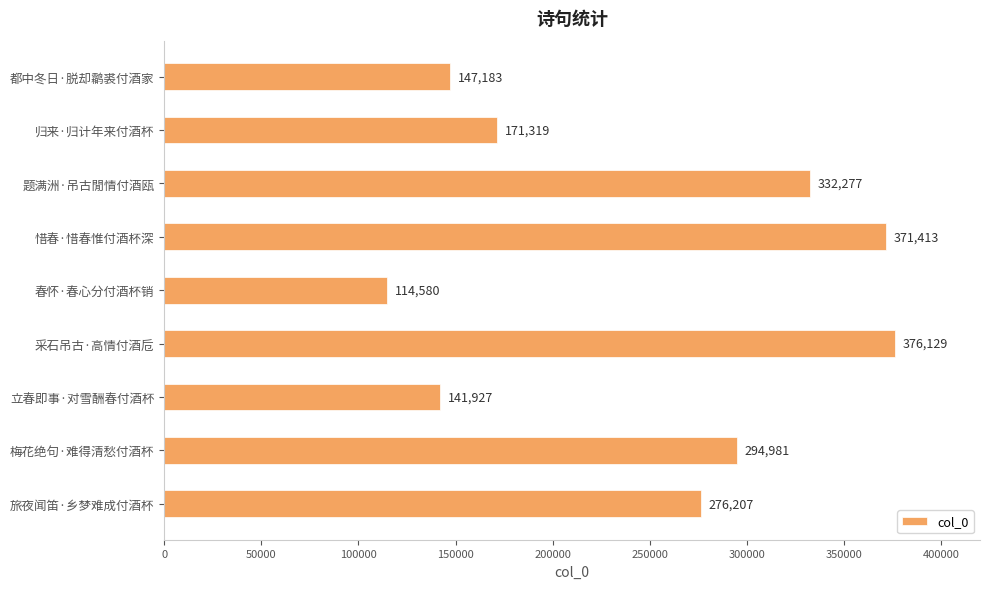

What is the smallest value displayed?

114580